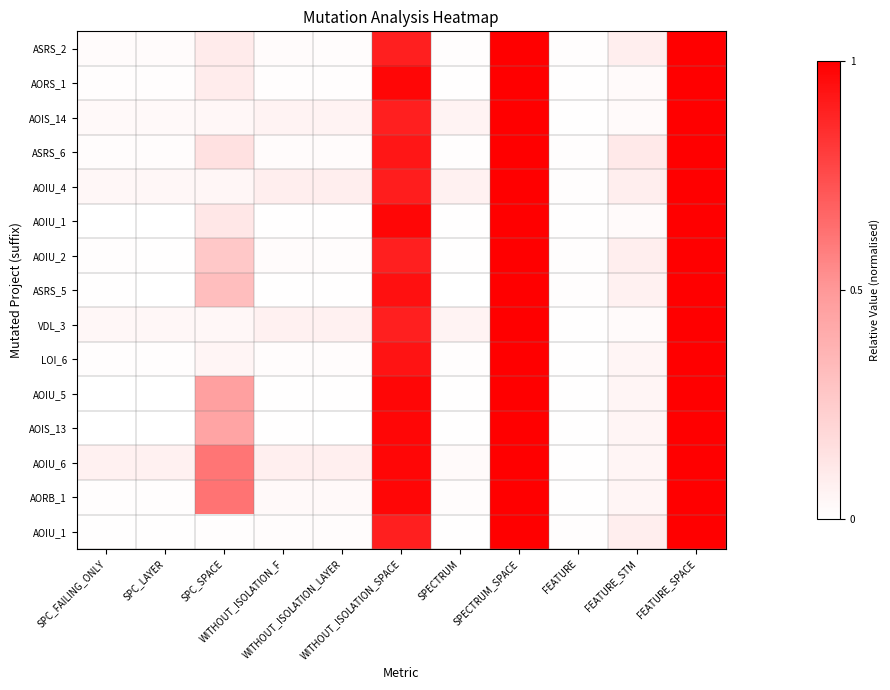

What is the spread (max minus min) of values at WITHOUT_ISOLATION_LAYER?

0.1